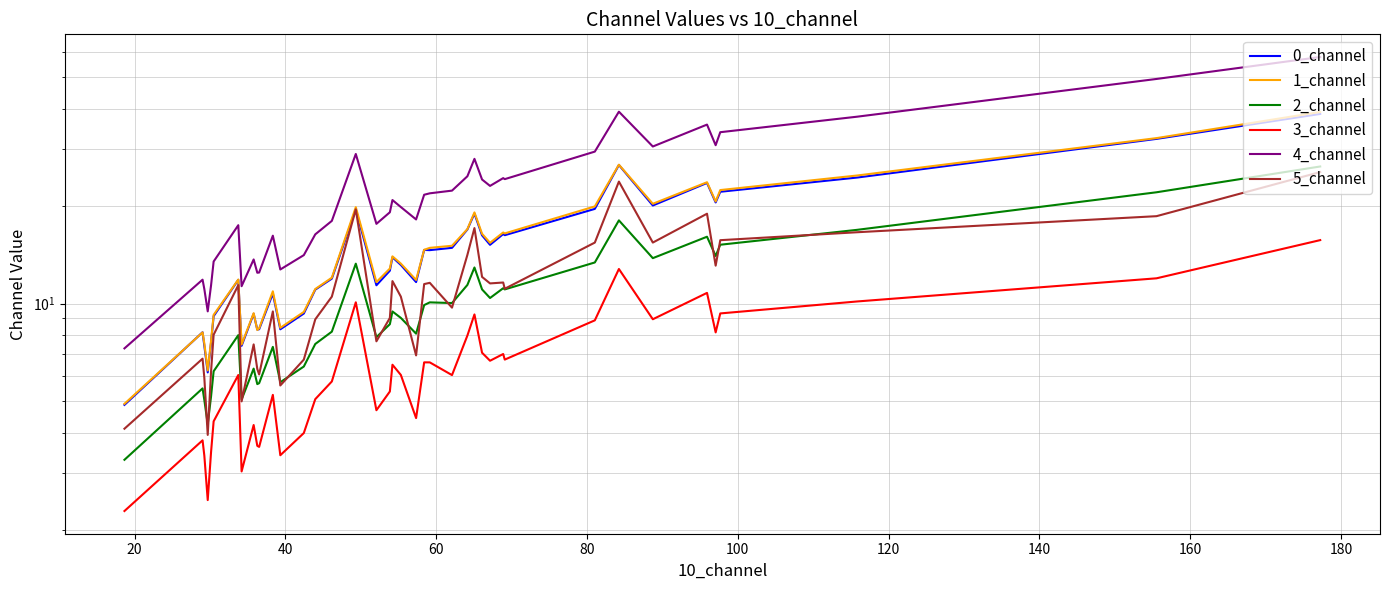

At how many categories does at least one series exceed 56?

1